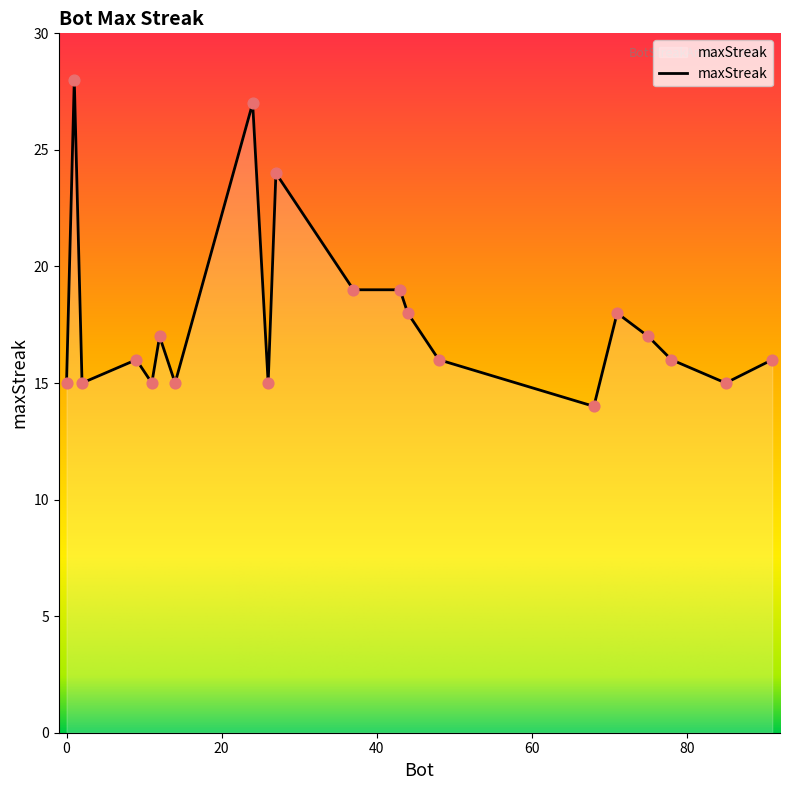

What is the difference between the maximum and minimum values?

14